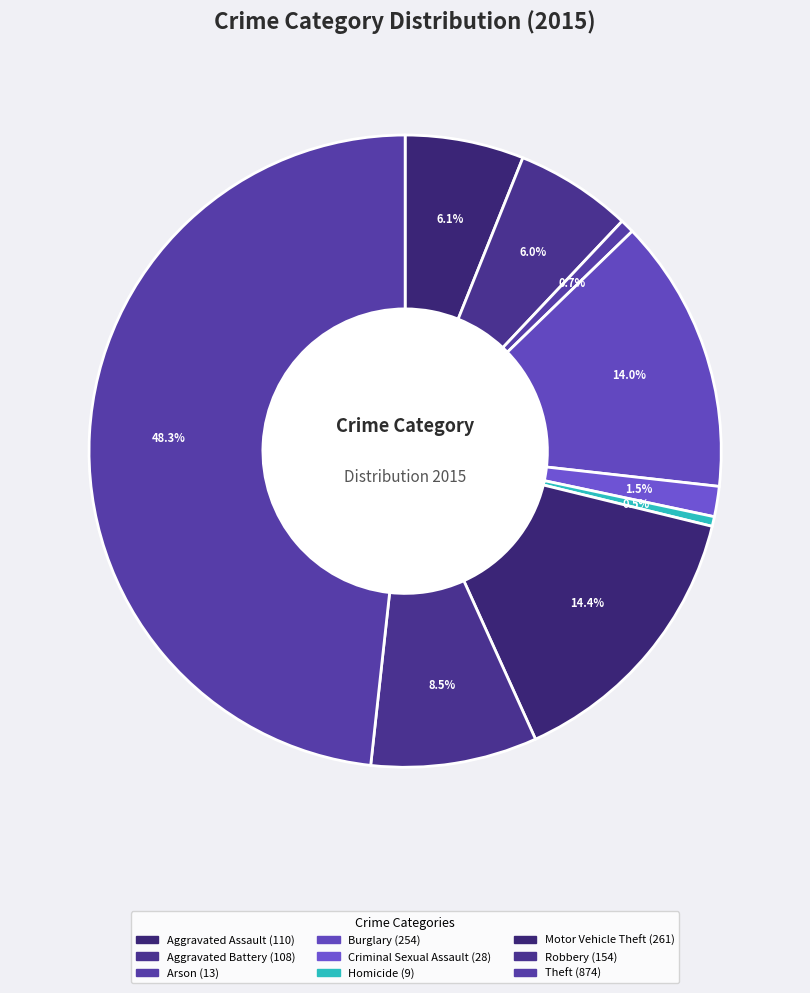

What is the change in value from Arson to Robbery?

+141